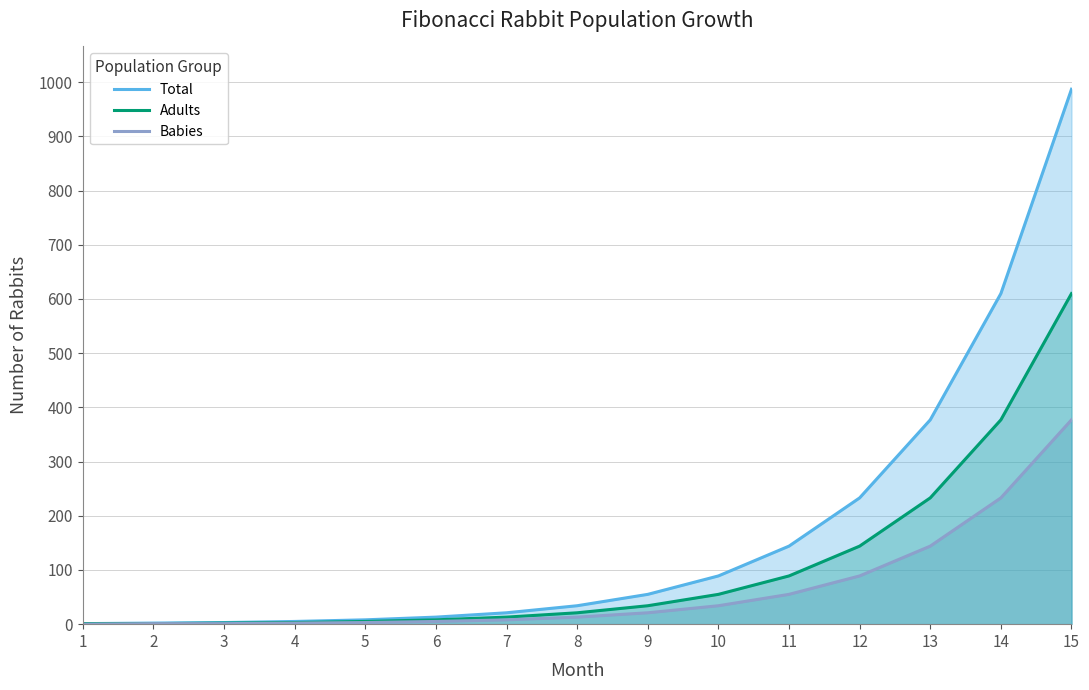

List the series in order of their peak value, highest first.

Total, Adults, Babies